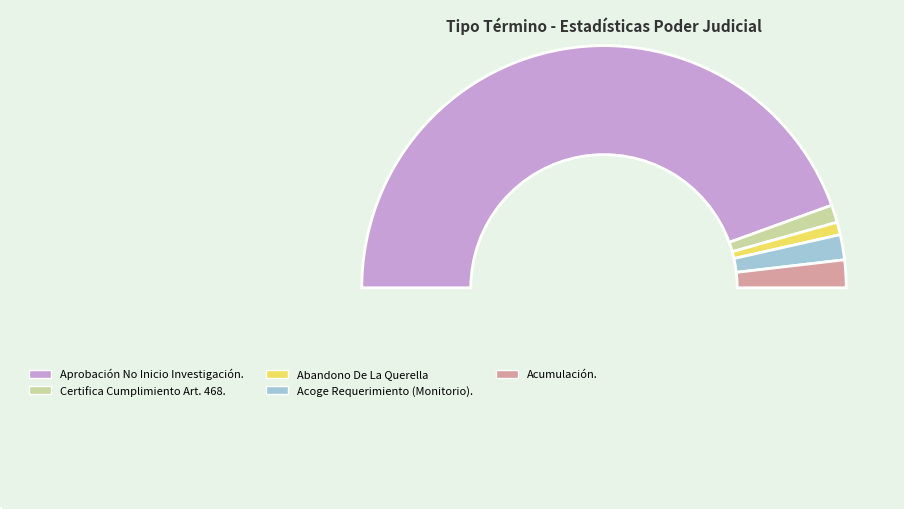

How many segments does this pie chart have?

5